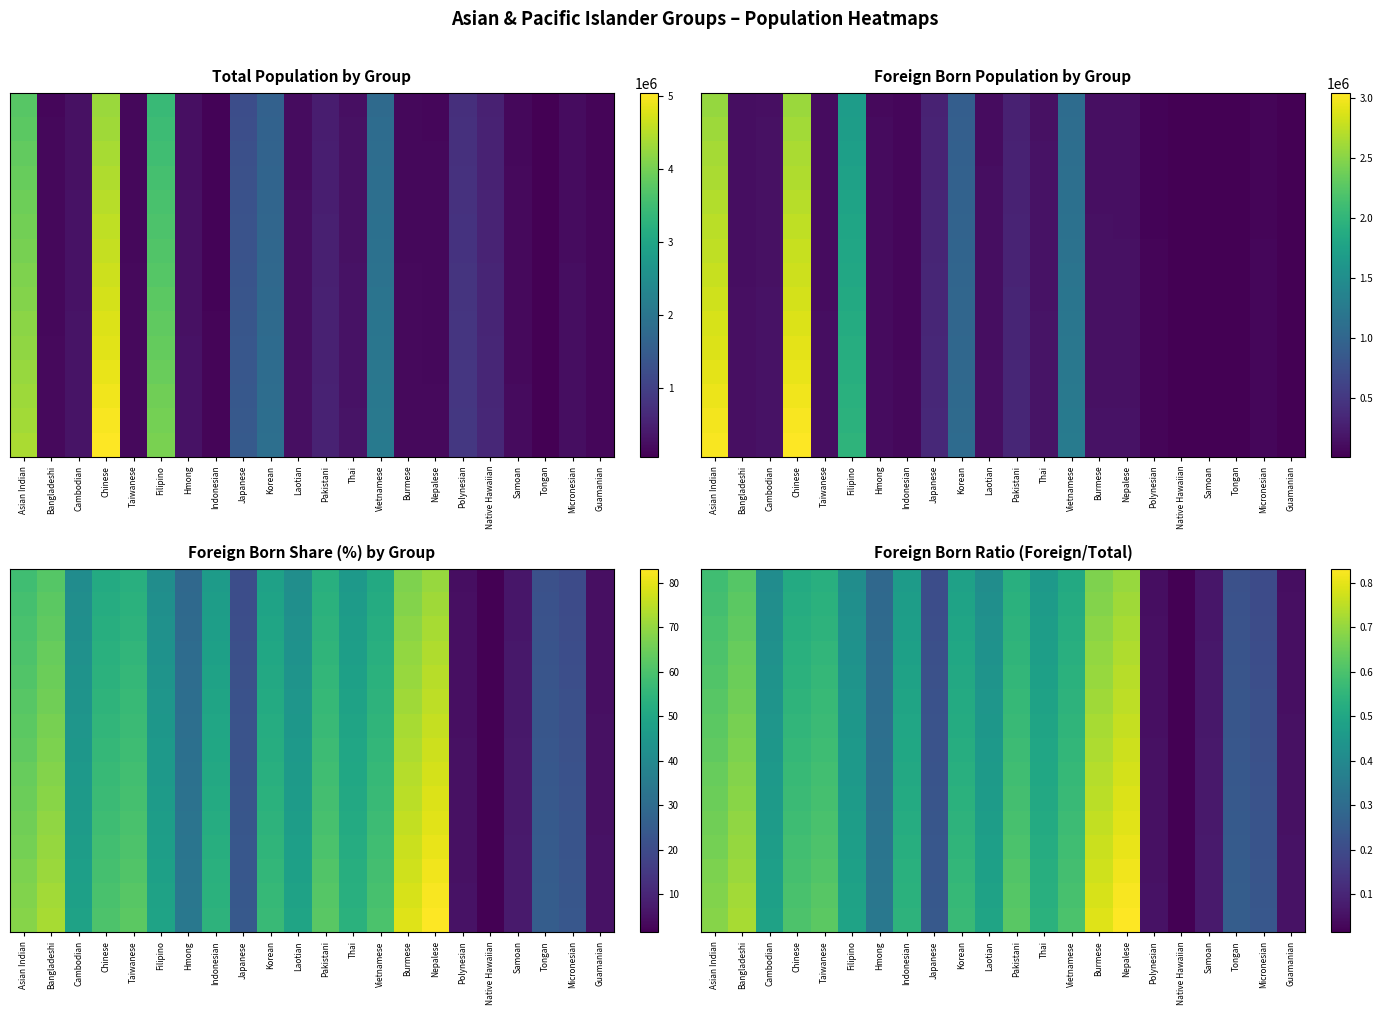

Which category has the lowest value across all series?

Native Hawaiian